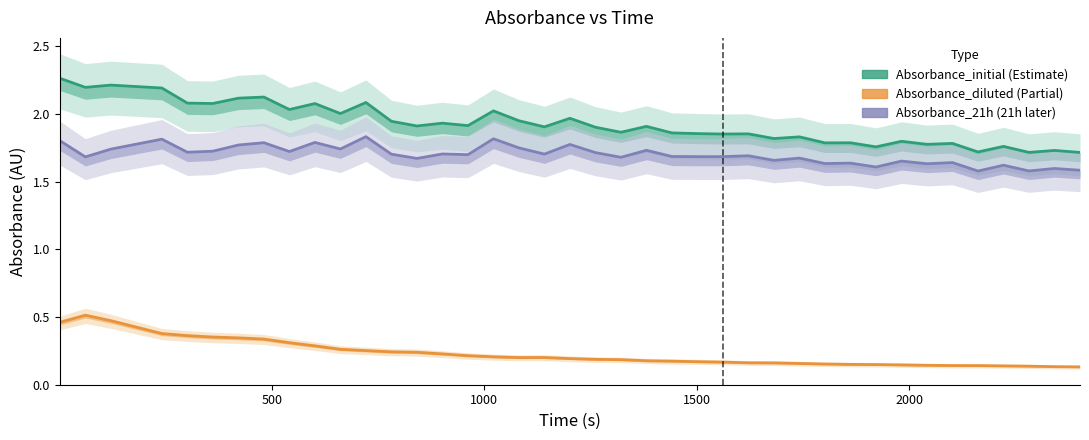

True or false: Absorbance_initial and Absorbance_21h cross at least once.

False